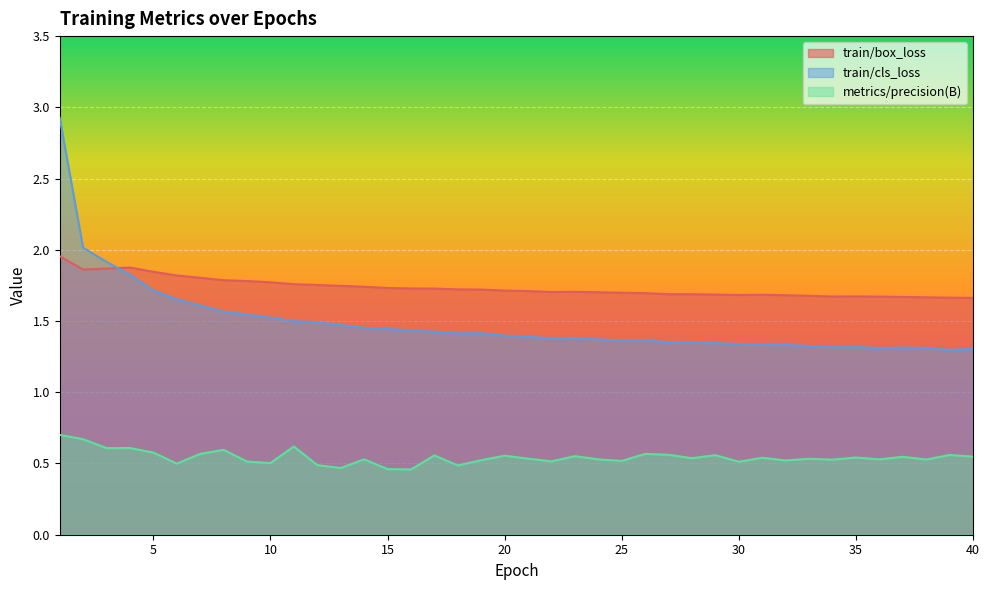

What are all the series names shown in the legend?

train/box_loss, train/cls_loss, metrics/precision(B)